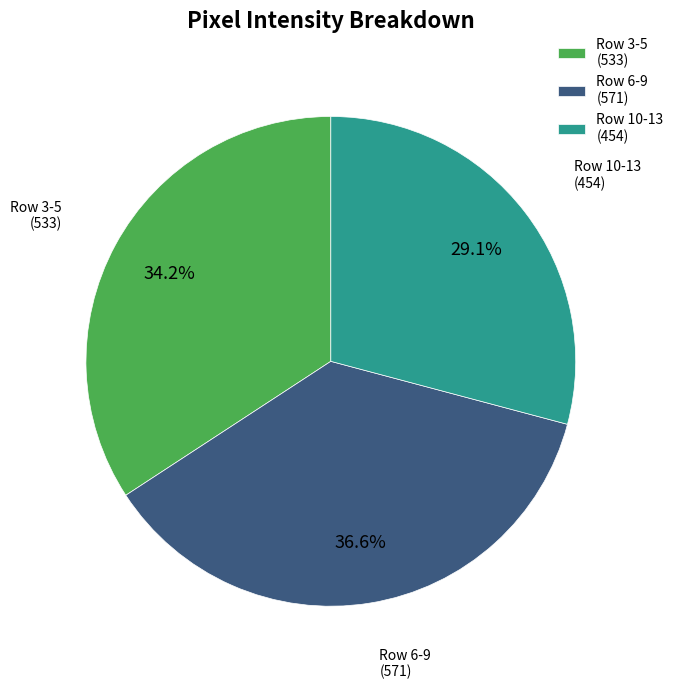

How many segments does this pie chart have?

3